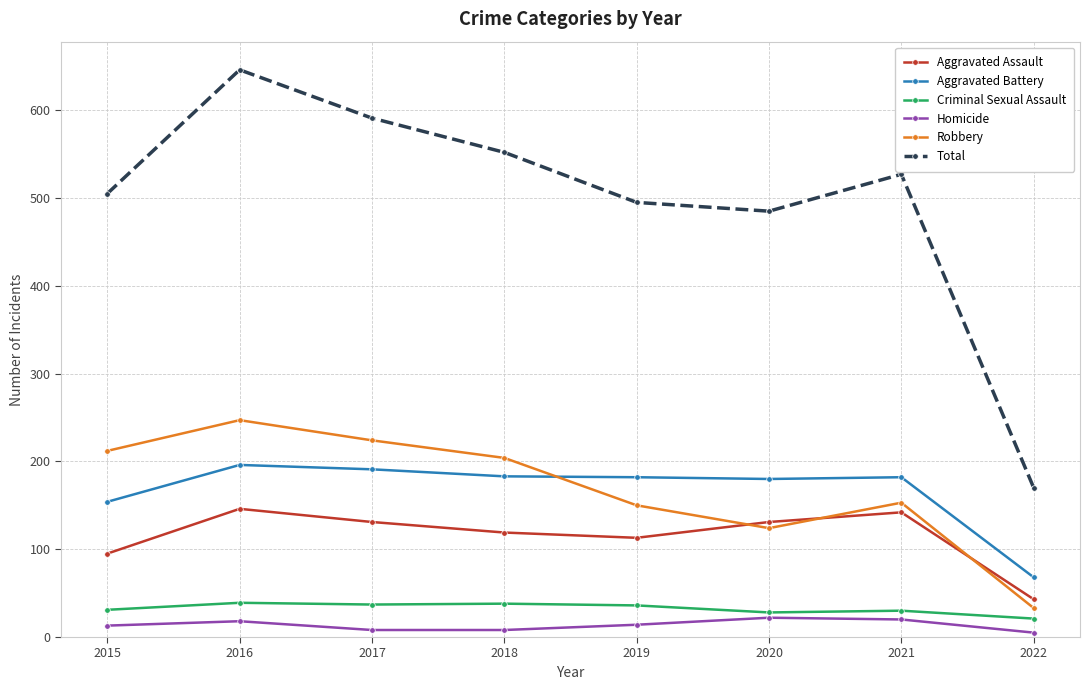

Count the Homicide values in the range 8 to 20.

6